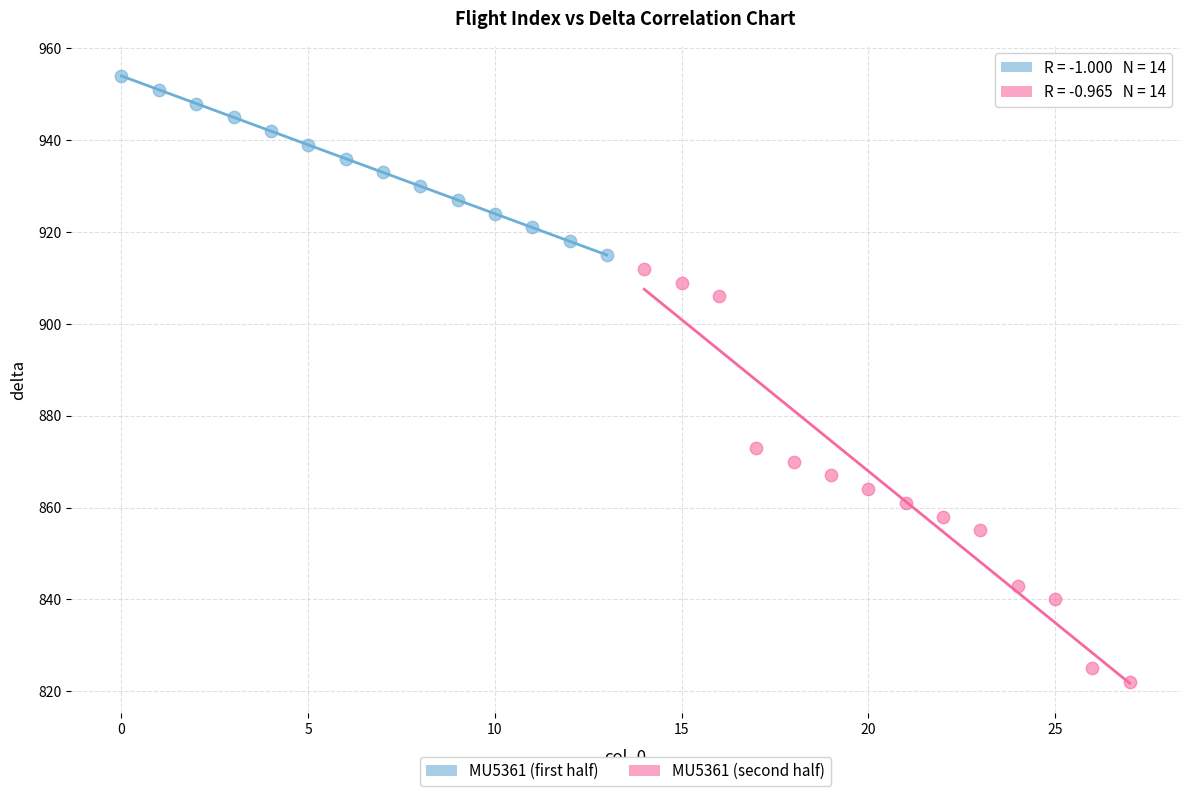

Which series contains the lowest Y value?

MU5361 (second half)